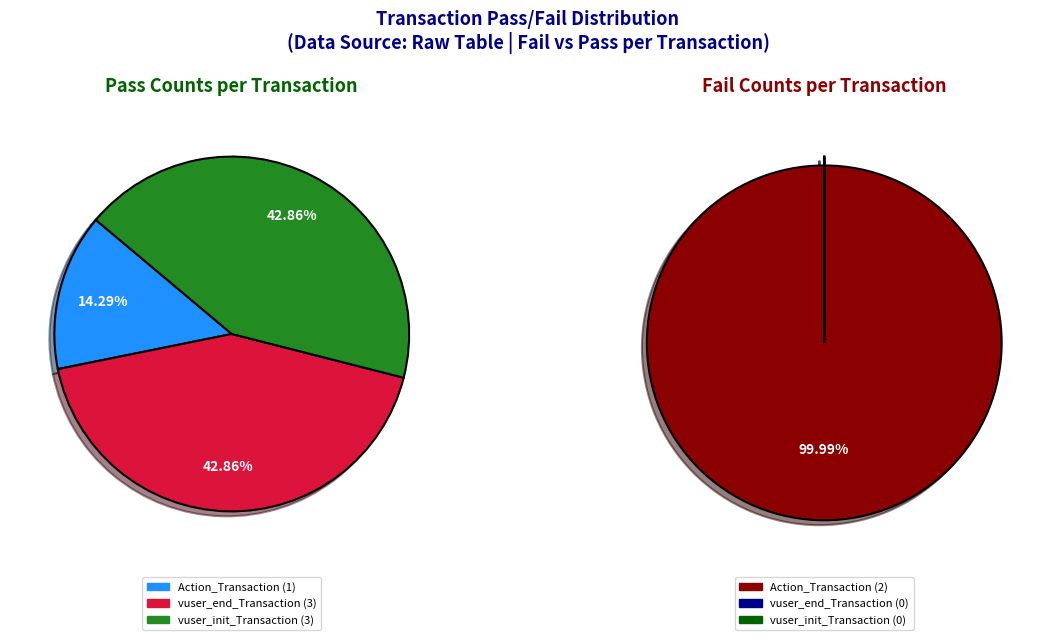

Which slice is the largest?

Action_Transaction